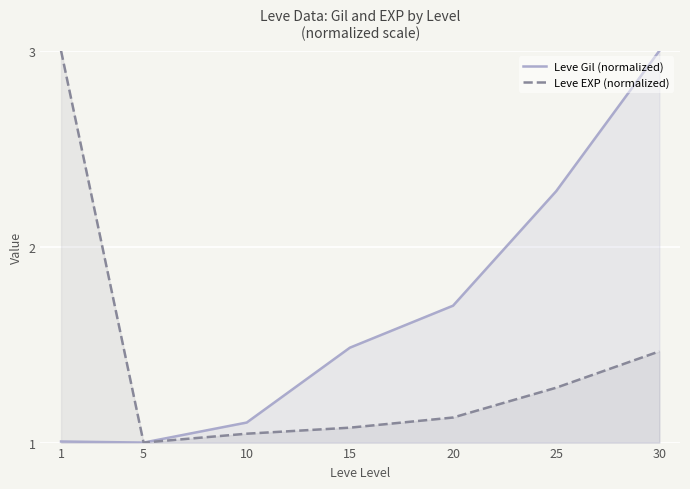

At 25, list the series in order from largest to smallest.

Leve Gil (normalized), Leve EXP (normalized)